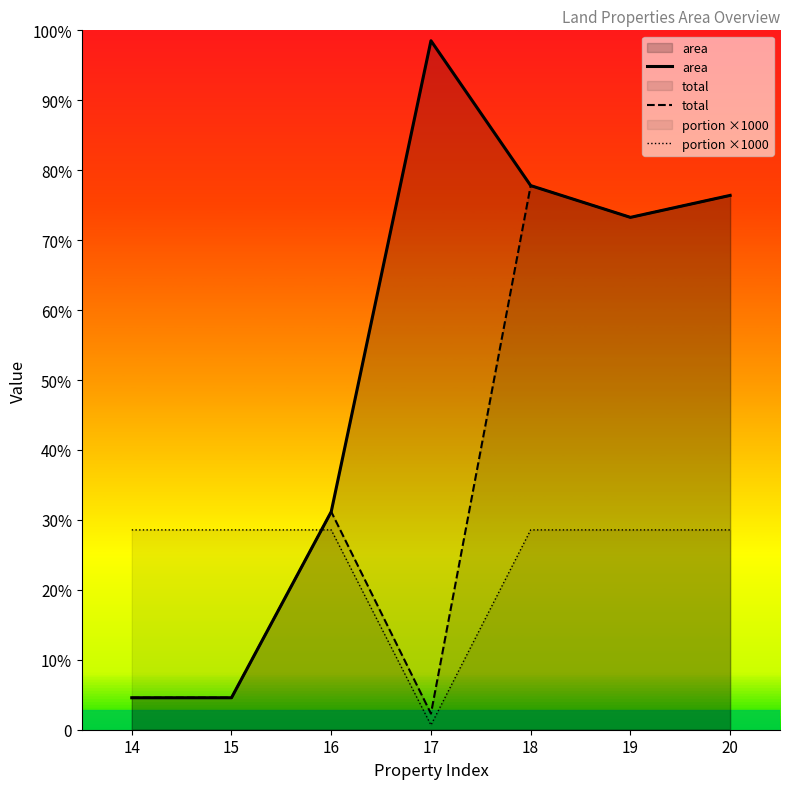

What is the sum of all area values?

12820.0